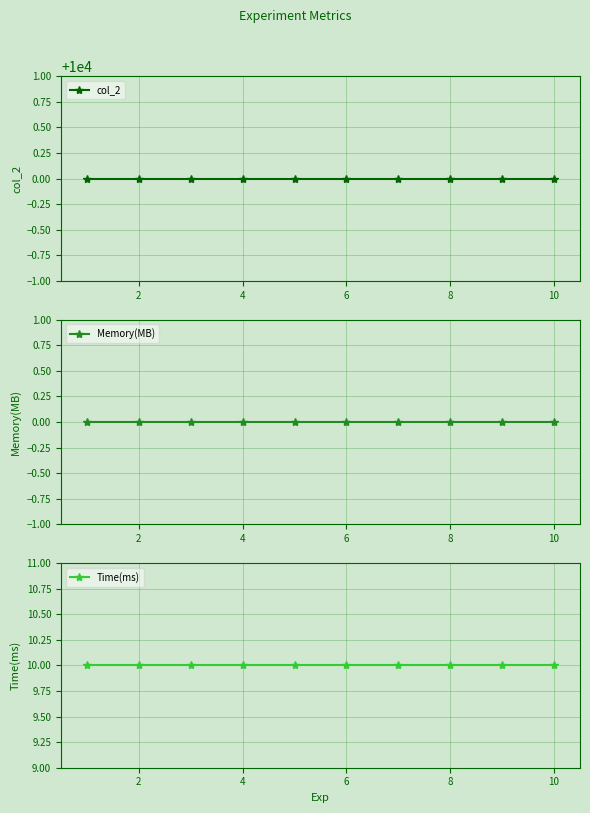

Which series has the largest total across all categories?

col_2